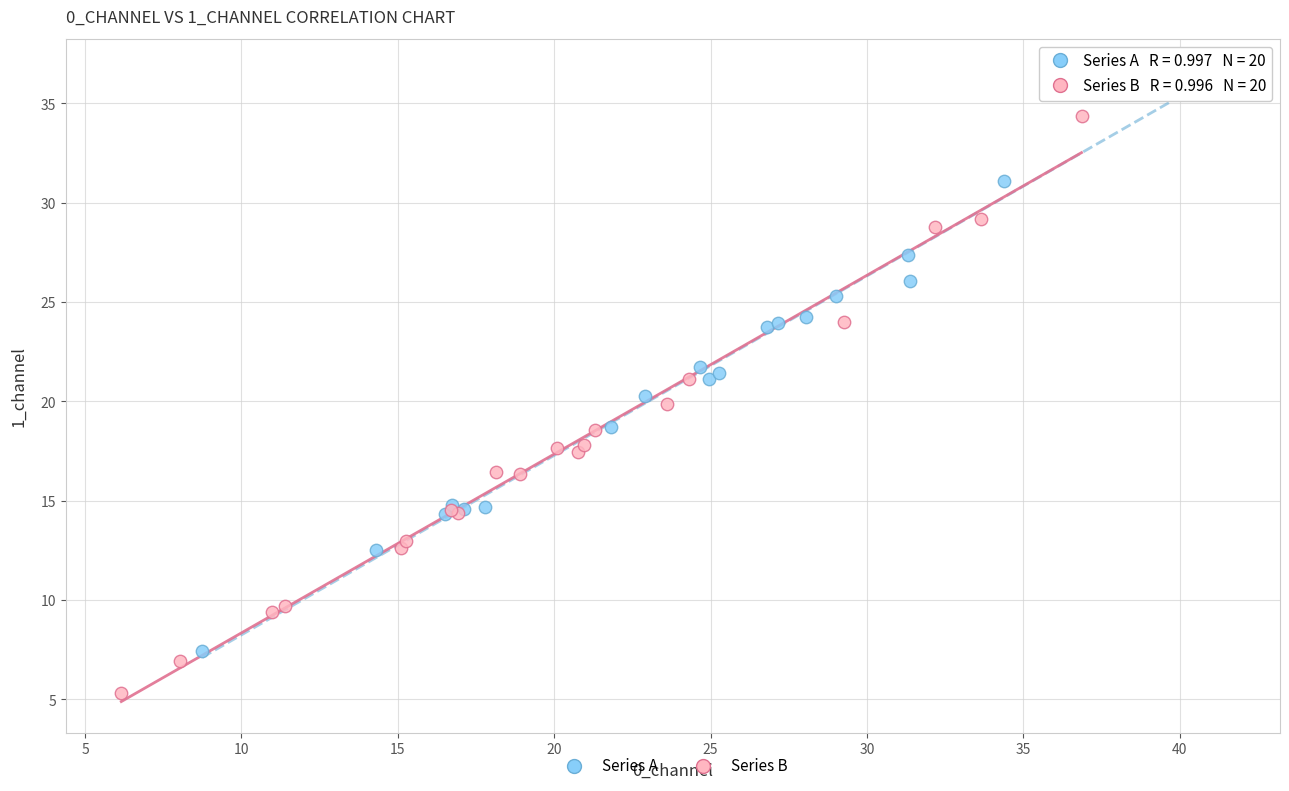

Which series contains the lowest Y value?

Series B